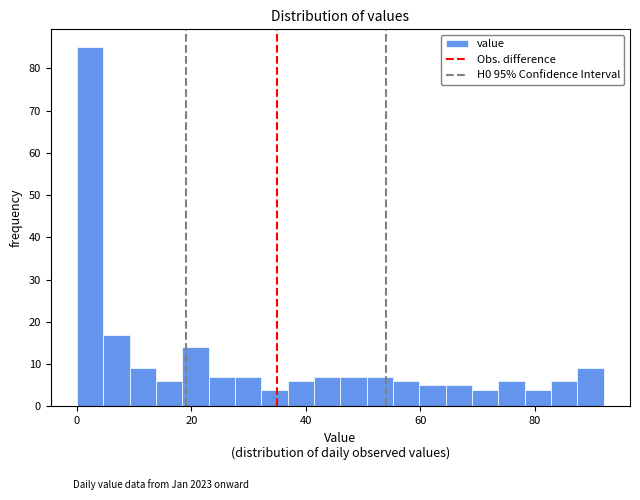

Around what value on the x-axis is the tallest bar? Give the approximate position of its centre, as read against the axis.

2